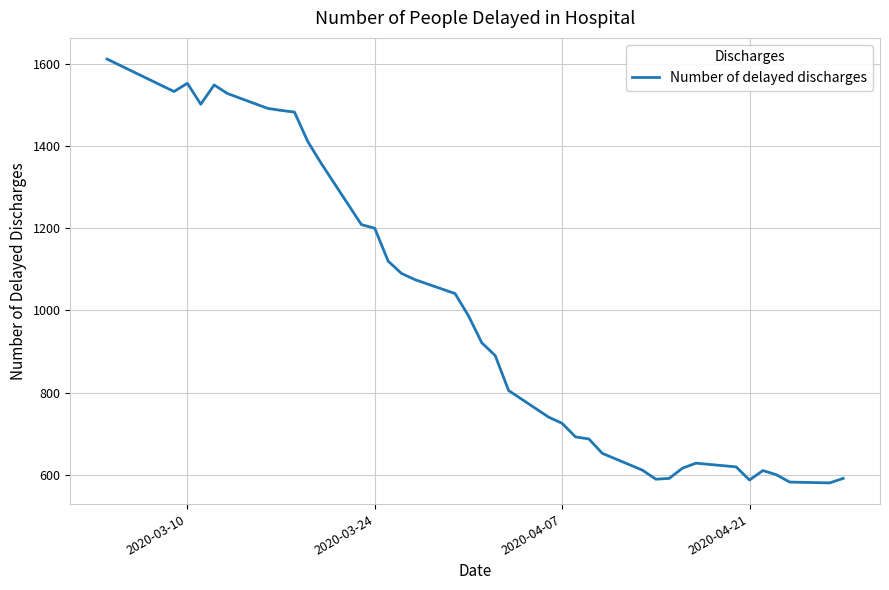

What is the greatest value displayed?

1612